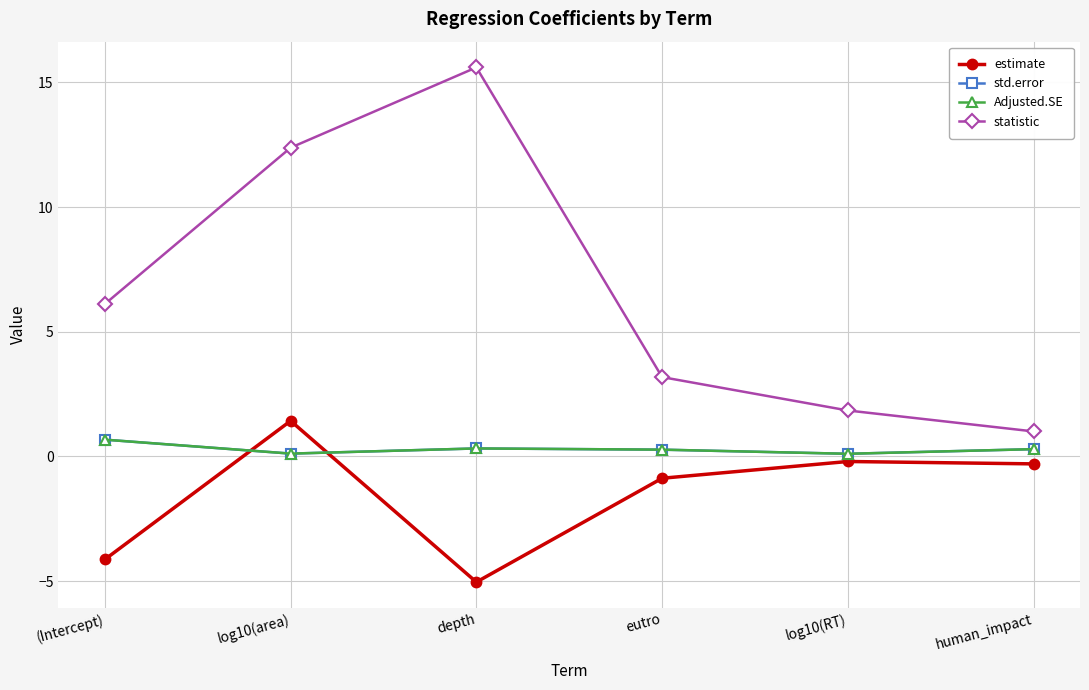

Rank the categories by statistic value from highest to lowest.

depth, log10(area), (Intercept), eutro, log10(RT), human_impact